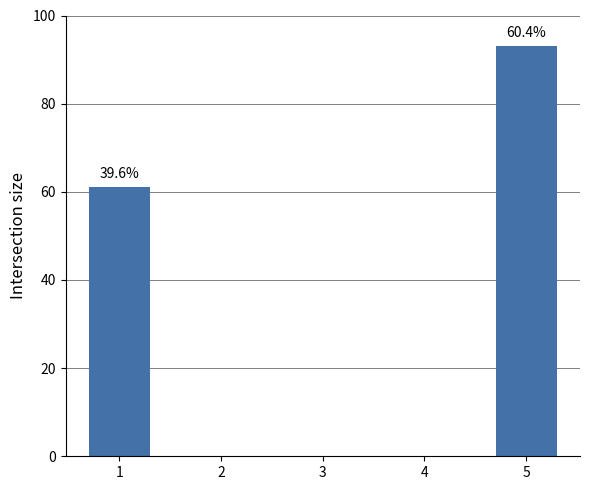

Count the number of data series in this chart.

1